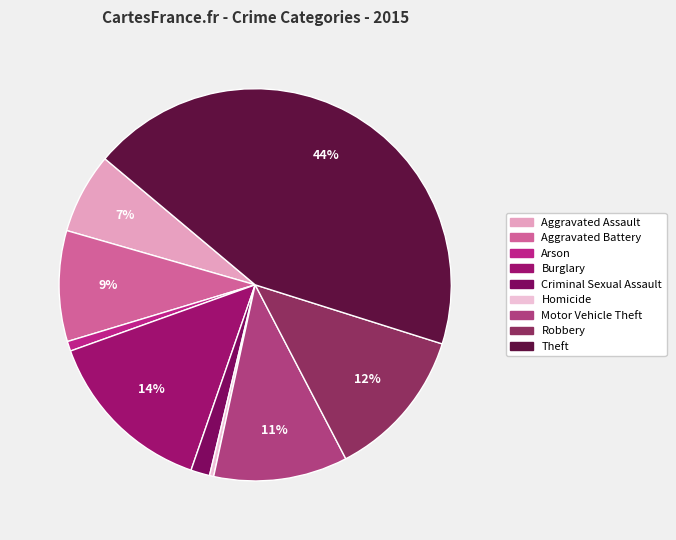

Which category has the smallest portion of the pie?

Homicide